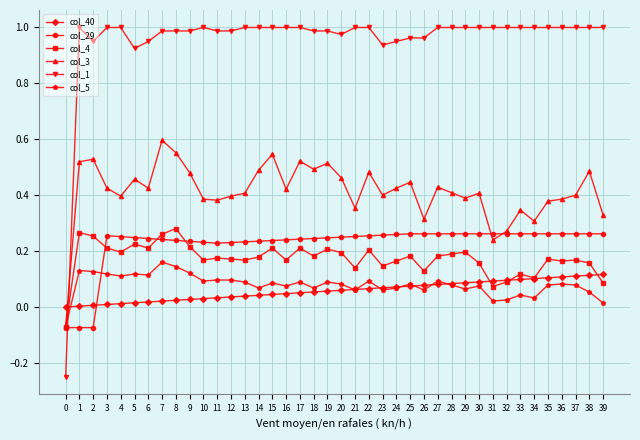

What are all the series names shown in the legend?

col_40, col_29, col_4, col_3, col_1, col_5